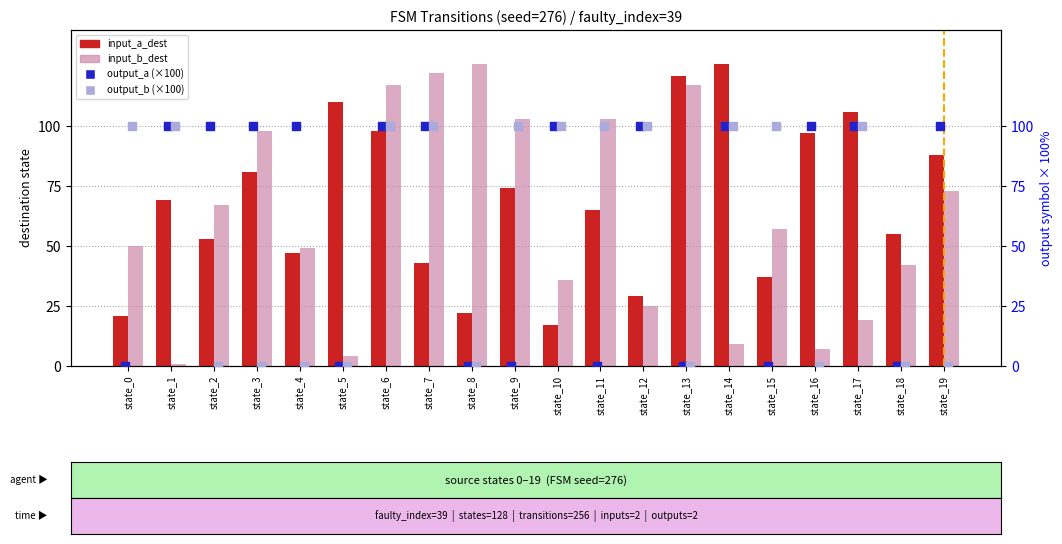

What are all the series names shown in the legend?

input_a_dest, input_b_dest, output_a (×100), output_b (×100)